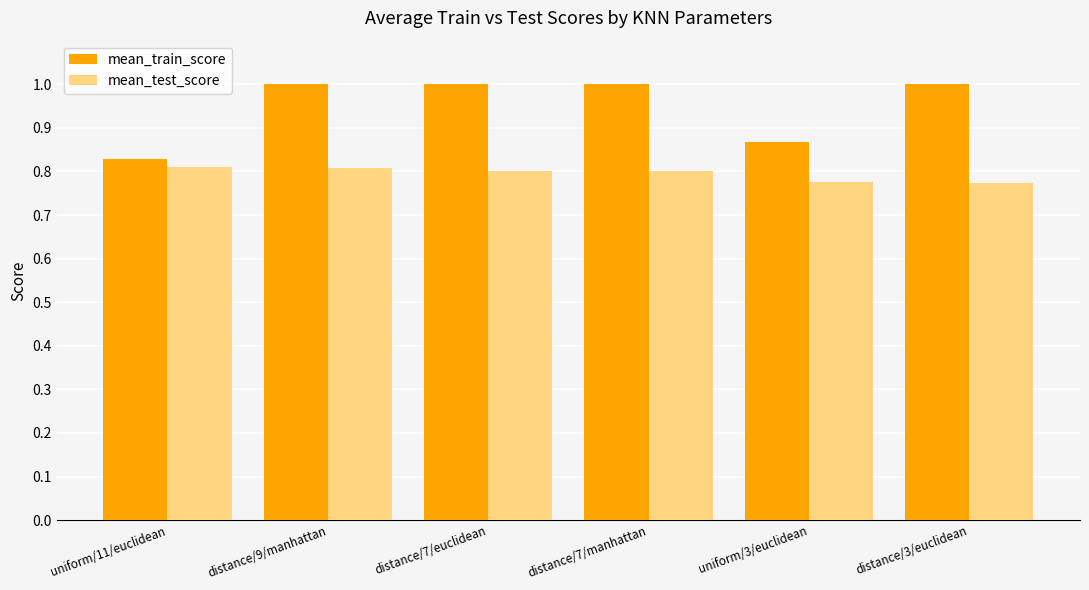

Where is mean_train_score nearest to the value 0?

uniform/11/euclidean